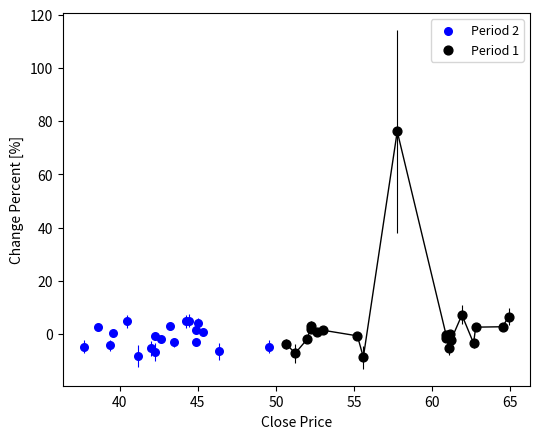

What are all the series names shown in the legend?

Period 2, Period 1